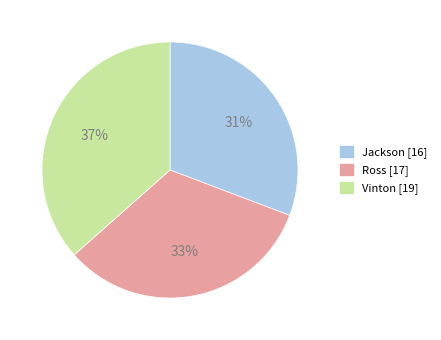

Combined, do Vinton and Jackson account for over 50%?

Yes